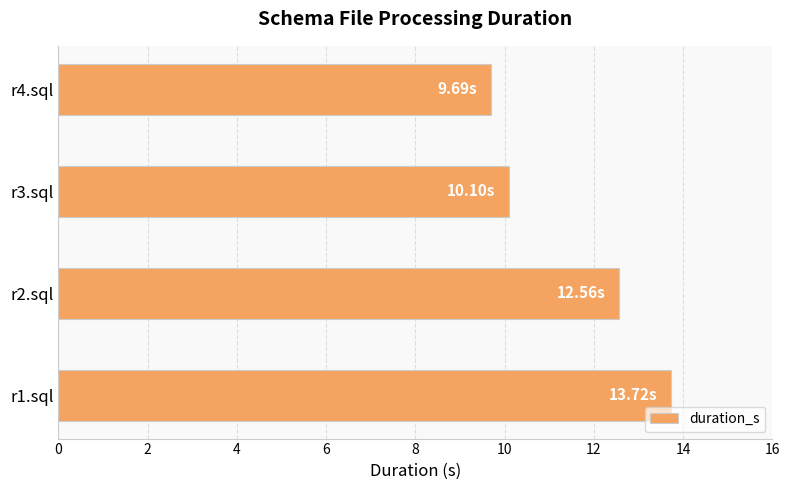

What is the average value?

11.5